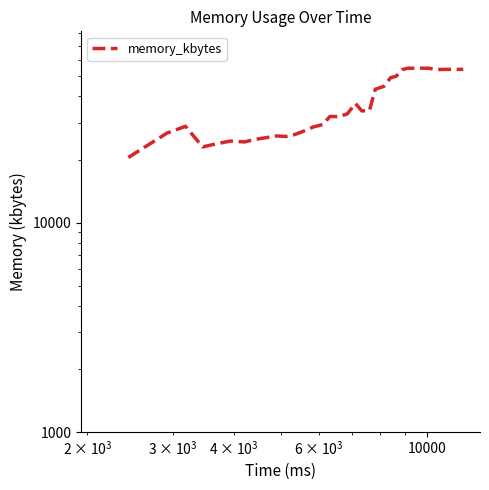

The value at 33 is 88039. True or false?

False